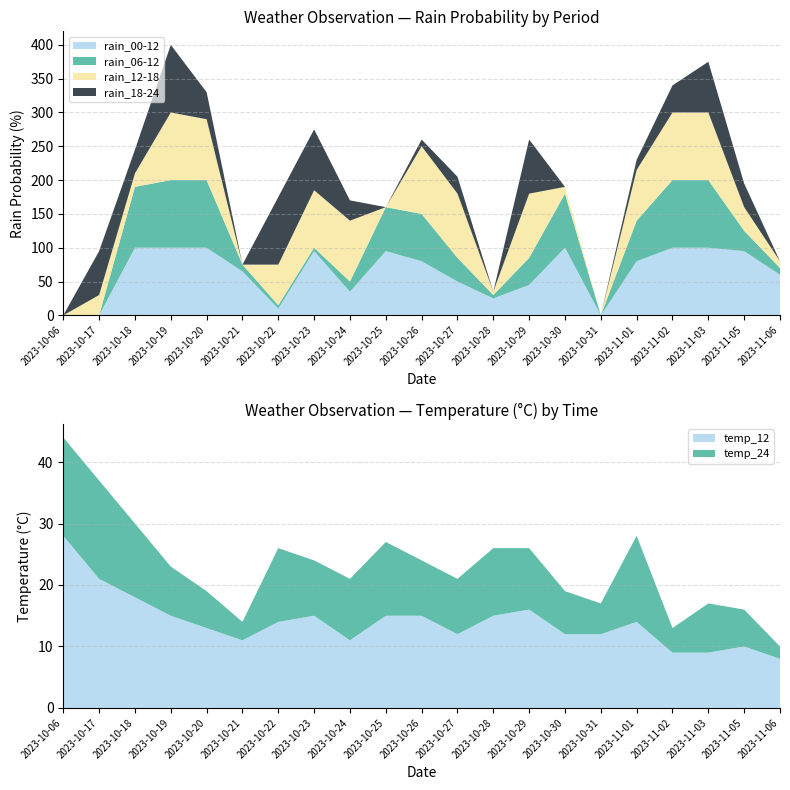

Reading right to left, list all the values displayed in this chart.

rain_00-12: 2023-11-06=60	2023-11-05=95	2023-11-03=100	2023-11-02=100	2023-11-01=80	2023-10-31=0	2023-10-30=100	2023-10-29=45	2023-10-28=25	2023-10-27=50	2023-10-26=80	2023-10-25=95	2023-10-24=35	2023-10-23=95	2023-10-22=10	2023-10-21=65	2023-10-20=100	2023-10-19=100	2023-10-18=100	2023-10-17=0	2023-10-06=0
rain_06-12: 2023-11-06=10	2023-11-05=30	2023-11-03=100	2023-11-02=100	2023-11-01=60	2023-10-31=0	2023-10-30=80	2023-10-29=40	2023-10-28=5	2023-10-27=35	2023-10-26=70	2023-10-25=65	2023-10-24=15	2023-10-23=5	2023-10-22=5	2023-10-21=10	2023-10-20=100	2023-10-19=100	2023-10-18=90	2023-10-17=0	2023-10-06=0
rain_12-18: 2023-11-06=10	2023-11-05=35	2023-11-03=100	2023-11-02=100	2023-11-01=75	2023-10-31=0	2023-10-30=10	2023-10-29=95	2023-10-28=5	2023-10-27=95	2023-10-26=100	2023-10-25=0	2023-10-24=90	2023-10-23=85	2023-10-22=60	2023-10-21=0	2023-10-20=90	2023-10-19=100	2023-10-18=20	2023-10-17=30	2023-10-06=0
rain_18-24: 2023-11-06=0	2023-11-05=35	2023-11-03=75	2023-11-02=40	2023-11-01=15	2023-10-31=0	2023-10-30=0	2023-10-29=80	2023-10-28=0	2023-10-27=25	2023-10-26=10	2023-10-25=0	2023-10-24=30	2023-10-23=90	2023-10-22=100	2023-10-21=0	2023-10-20=40	2023-10-19=100	2023-10-18=35	2023-10-17=65	2023-10-06=0
temp_12: 2023-11-06=8	2023-11-05=10	2023-11-03=9	2023-11-02=9	2023-11-01=14	2023-10-31=12	2023-10-30=12	2023-10-29=16	2023-10-28=15	2023-10-27=12	2023-10-26=15	2023-10-25=15	2023-10-24=11	2023-10-23=15	2023-10-22=14	2023-10-21=11	2023-10-20=13	2023-10-19=15	2023-10-18=18	2023-10-17=21	2023-10-06=28
temp_24: 2023-11-06=2	2023-11-05=6	2023-11-03=8	2023-11-02=4	2023-11-01=14	2023-10-31=5	2023-10-30=7	2023-10-29=10	2023-10-28=11	2023-10-27=9	2023-10-26=9	2023-10-25=12	2023-10-24=10	2023-10-23=9	2023-10-22=12	2023-10-21=3	2023-10-20=6	2023-10-19=8	2023-10-18=12	2023-10-17=16	2023-10-06=16